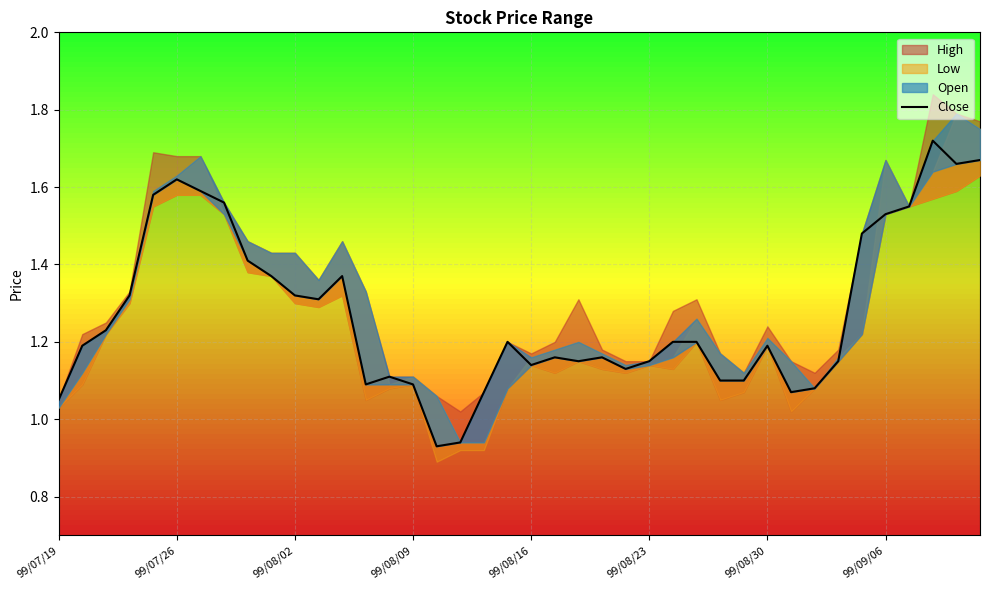

What is the ratio of the value at 32 to the value at 39?

0.6